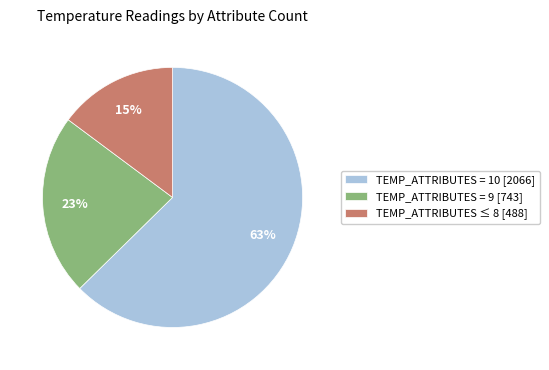

To the nearest percent, what is the average slice percentage?

33%